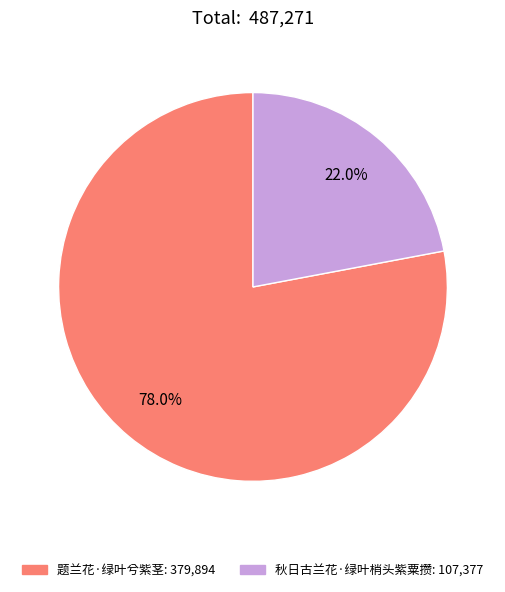

To the nearest percent, what is the average slice percentage?

50%